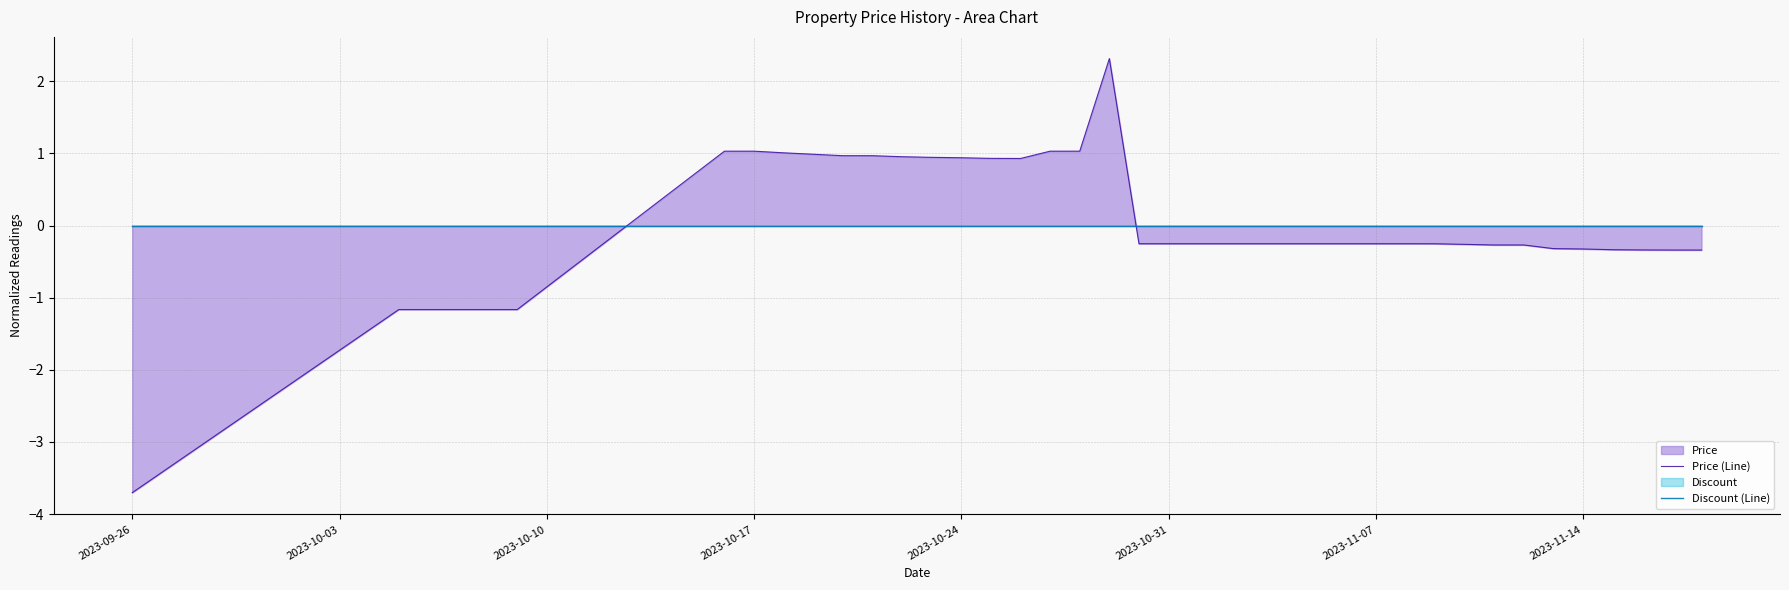

List the series in order of their overall mean, lowest first.

Discount (Line), Price (Line)